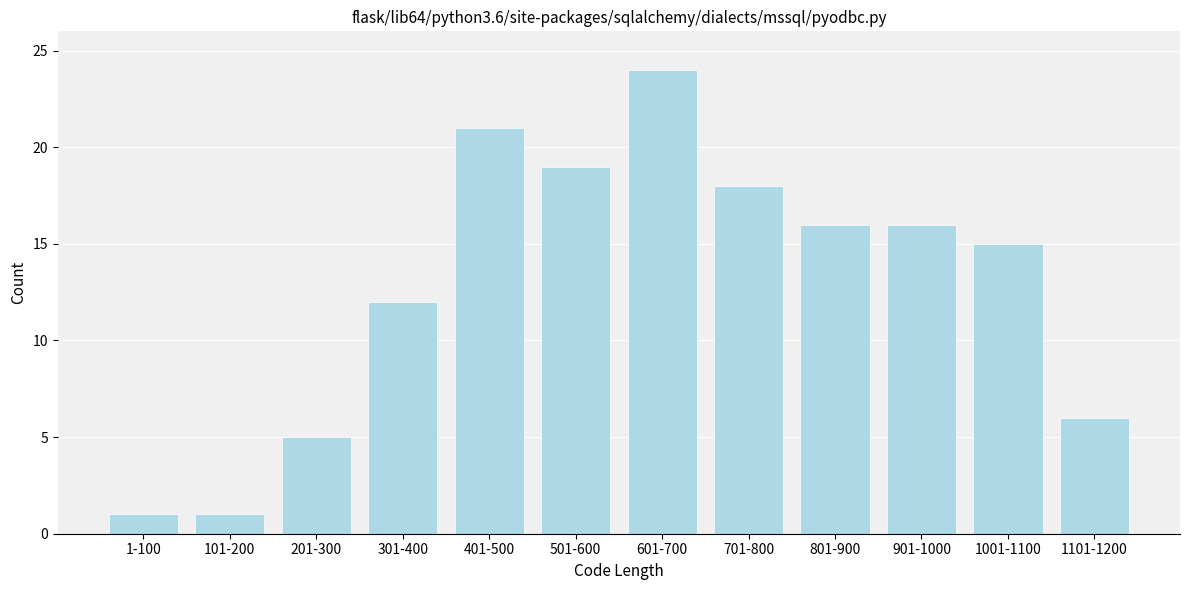

Reading right to left, extract all data points from this chart.

1101-1200=6	1001-1100=15	901-1000=16	801-900=16	701-800=18	601-700=24	501-600=19	401-500=21	301-400=12	201-300=5	101-200=1	1-100=1